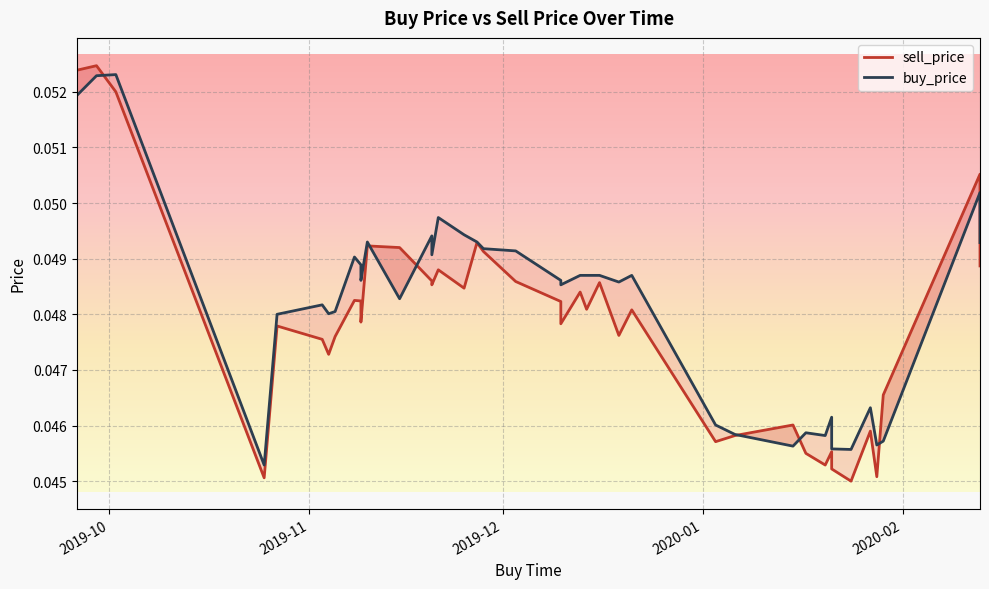

The sell_price series shows 0.0 at 38. True or false?

False